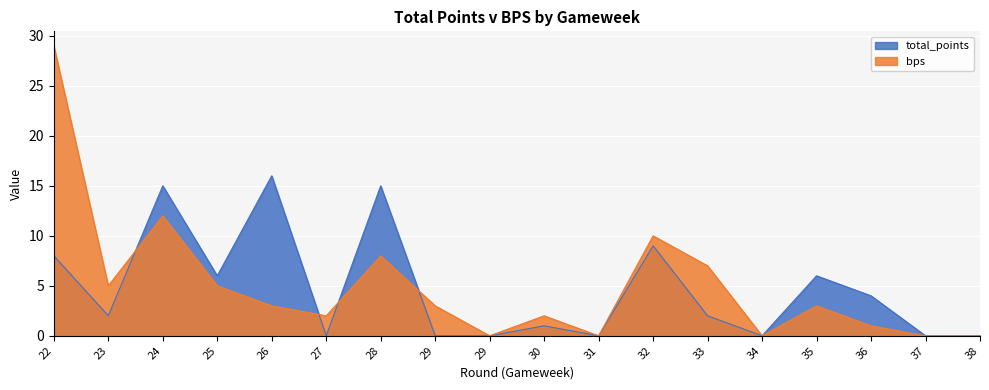

Which series has the widest spread of values?

bps